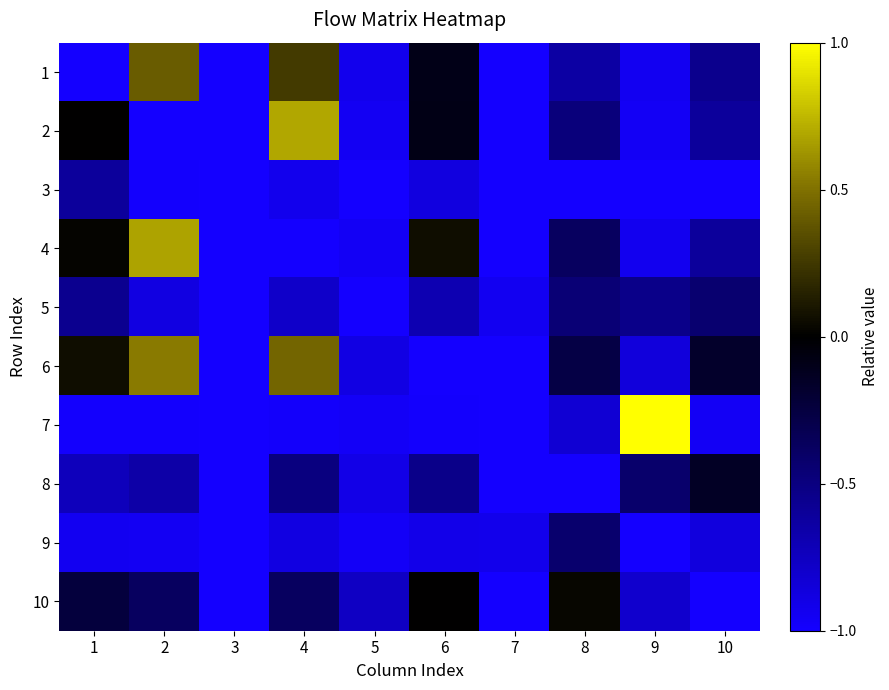

Reading left to right, extract all data points from this chart.

1: 1=-1.0	2=0.4	3=-1.0	4=0.3	5=-0.9	6=-0.1	7=-1.0	8=-0.6	9=-0.9	10=-0.6
2: 1=0.0	2=-1.0	3=-1.0	4=0.7	5=-0.9	6=-0.1	7=-1.0	8=-0.5	9=-1.0	10=-0.6
3: 1=-0.6	2=-1.0	3=-1.0	4=-0.9	5=-1.0	6=-0.9	7=-1.0	8=-1.0	9=-1.0	10=-1.0
4: 1=0.0	2=0.7	3=-1.0	4=-1.0	5=-1.0	6=0.1	7=-1.0	8=-0.4	9=-0.9	10=-0.6
5: 1=-0.6	2=-0.9	3=-1.0	4=-0.8	5=-1.0	6=-0.7	7=-0.9	8=-0.5	9=-0.5	10=-0.4
6: 1=0.1	2=0.5	3=-1.0	4=0.5	5=-0.9	6=-1.0	7=-1.0	8=-0.3	9=-0.9	10=-0.2
7: 1=-1.0	2=-1.0	3=-1.0	4=-1.0	5=-1.0	6=-1.0	7=-1.0	8=-0.8	9=1.0	10=-1.0
8: 1=-0.7	2=-0.6	3=-1.0	4=-0.5	5=-0.9	6=-0.5	7=-1.0	8=-1.0	9=-0.4	10=-0.1
9: 1=-0.9	2=-1.0	3=-1.0	4=-0.9	5=-1.0	6=-0.9	7=-0.9	8=-0.4	9=-1.0	10=-0.9
10: 1=-0.2	2=-0.4	3=-1.0	4=-0.4	5=-0.8	6=0.0	7=-1.0	8=0.0	9=-0.8	10=-1.0